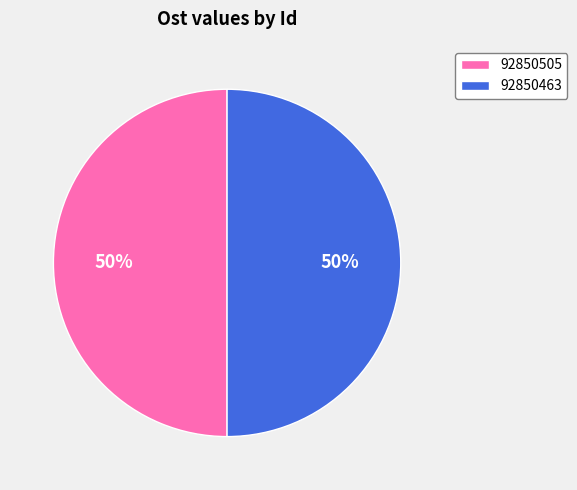

To the nearest percent, what percentage of the pie is 92850505?

50%